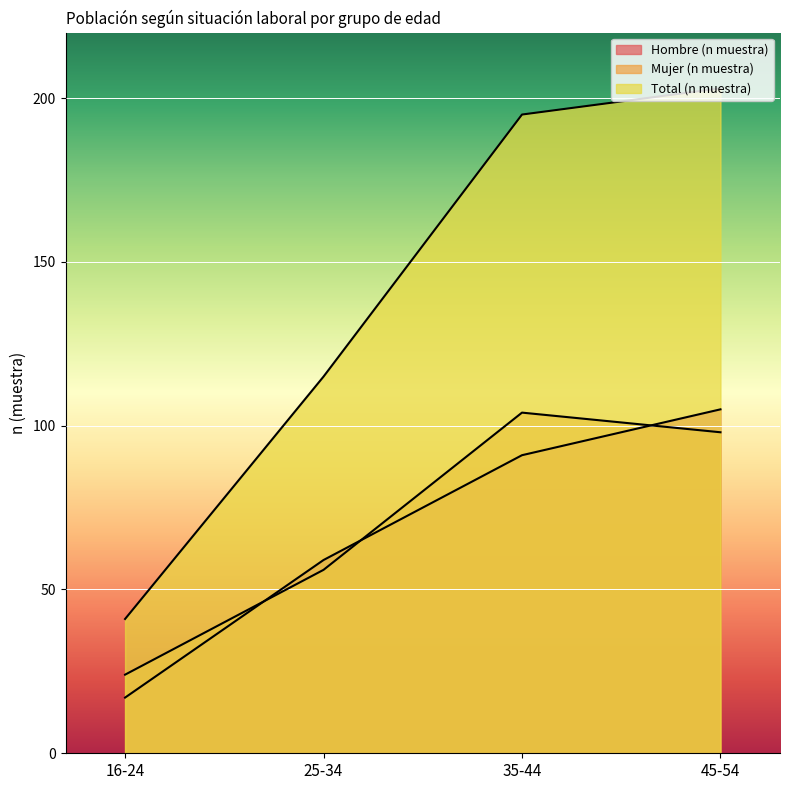

Which label corresponds to the largest value in the chart?

45-54